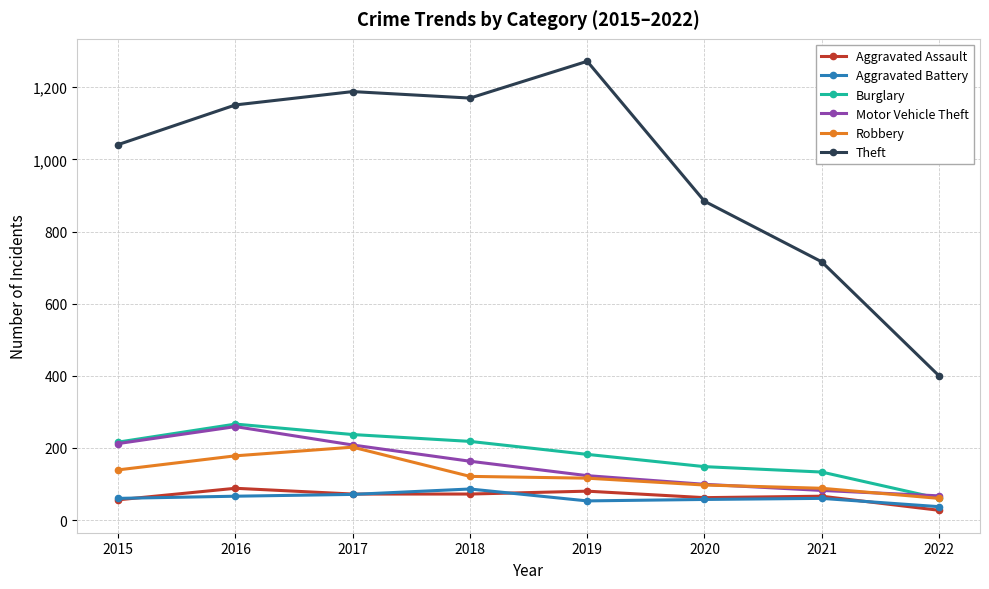

Which series has the largest total across all categories?

Theft